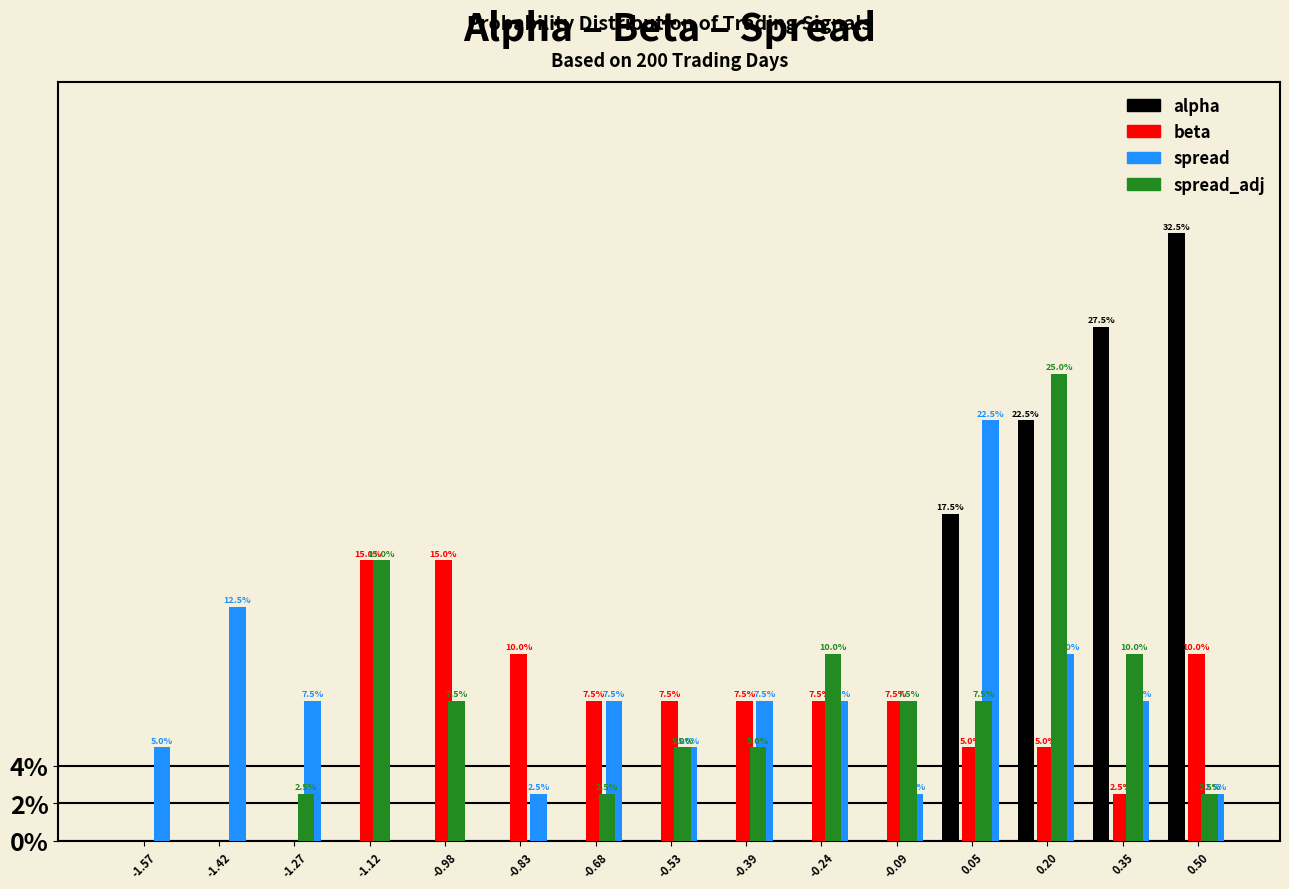

Between -0.98 and 0.50, which series saw the biggest shift?

alpha